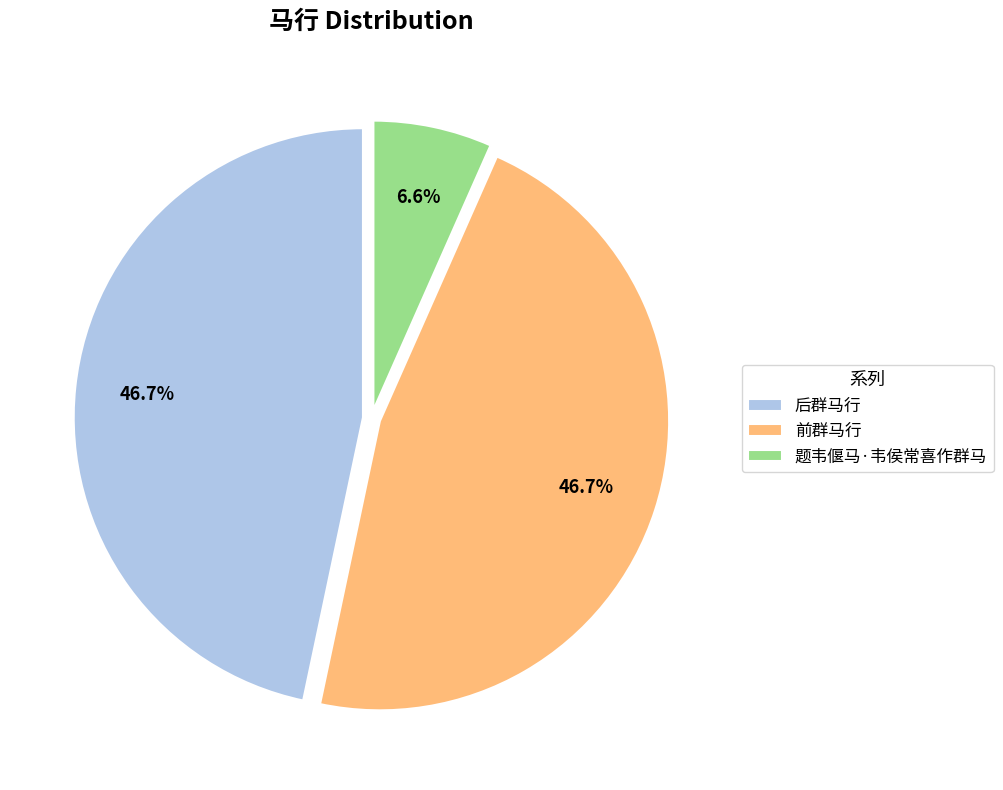

Which has a higher value, 前群马行 or 题韦偃马·韦侯常喜作群马?

前群马行